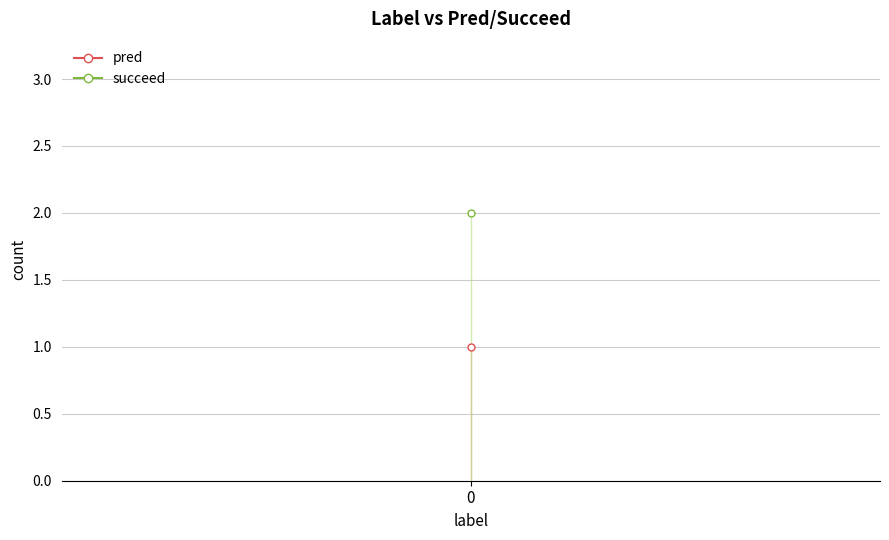

What is the sum of the pred values at 0 and 0?

1